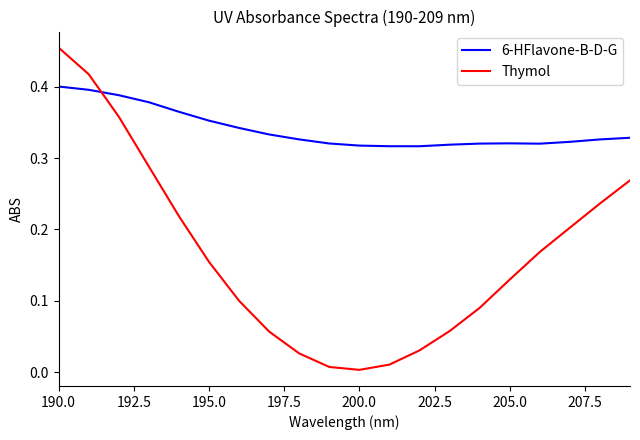

How many intersections are there between Thymol and 6-HFlavone-B-D-G?

1